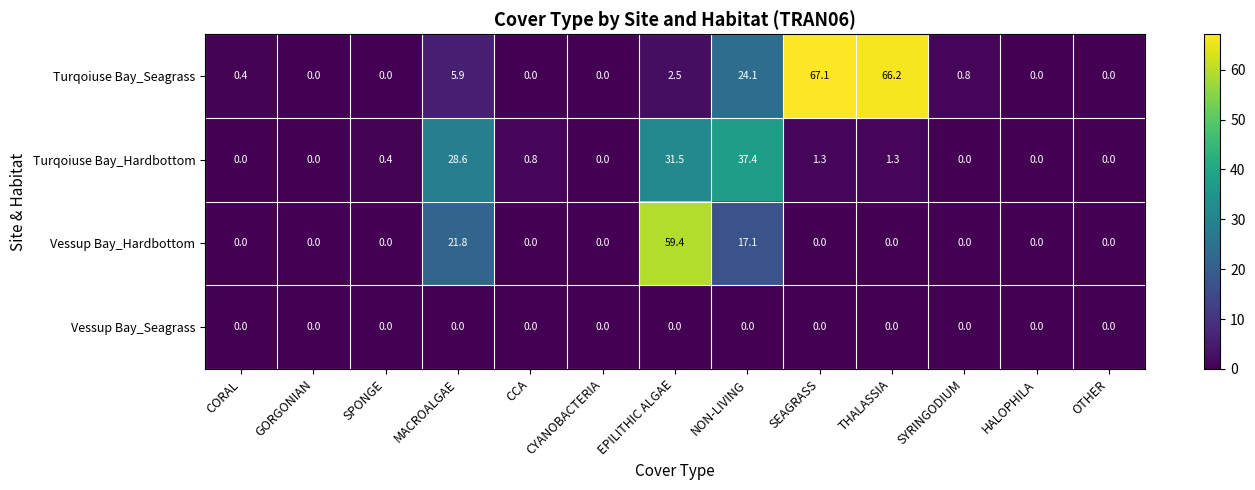

What is the difference between the second highest and second lowest values in the Vessup Bay_Hardbottom series?

21.8